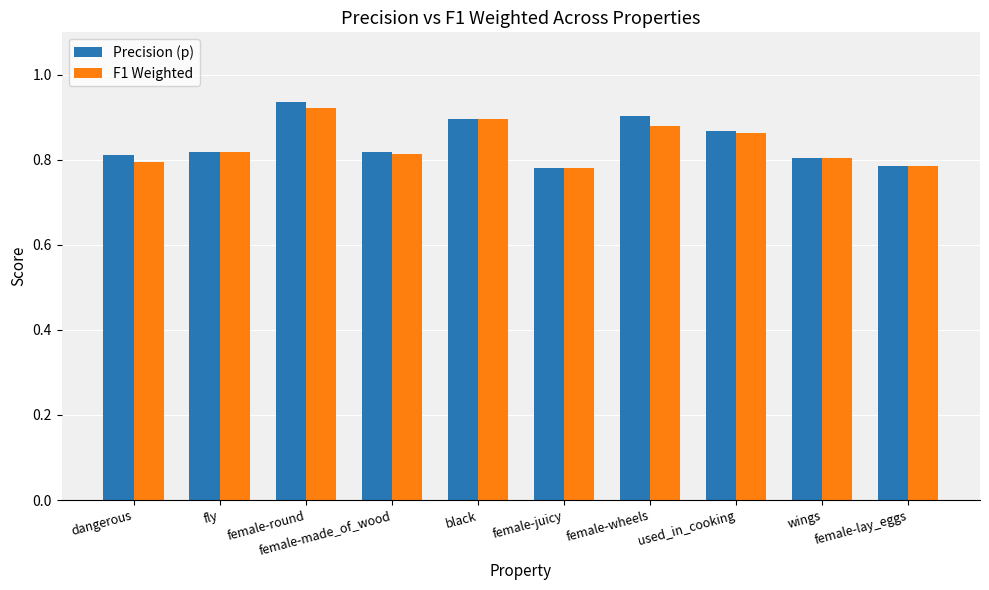

What is the difference between the maximum and minimum values in the Precision (p) series?

0.2